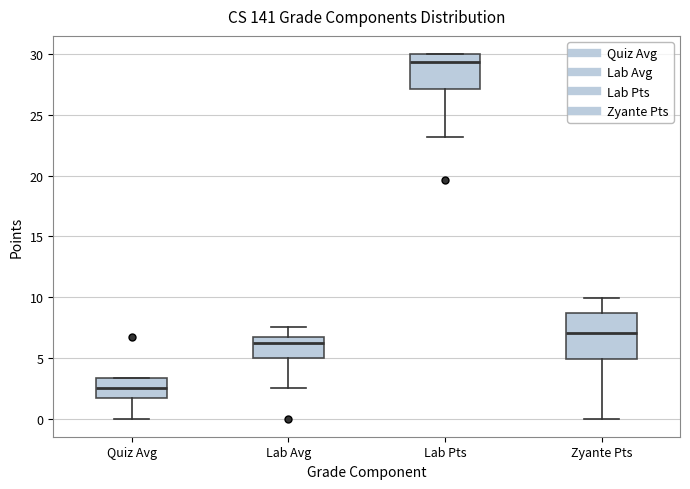

Where is the lower edge of the box for Quiz Avg on the y-axis? The values are not printed on the chart, so give them approximately, as read against the axis.

1.5